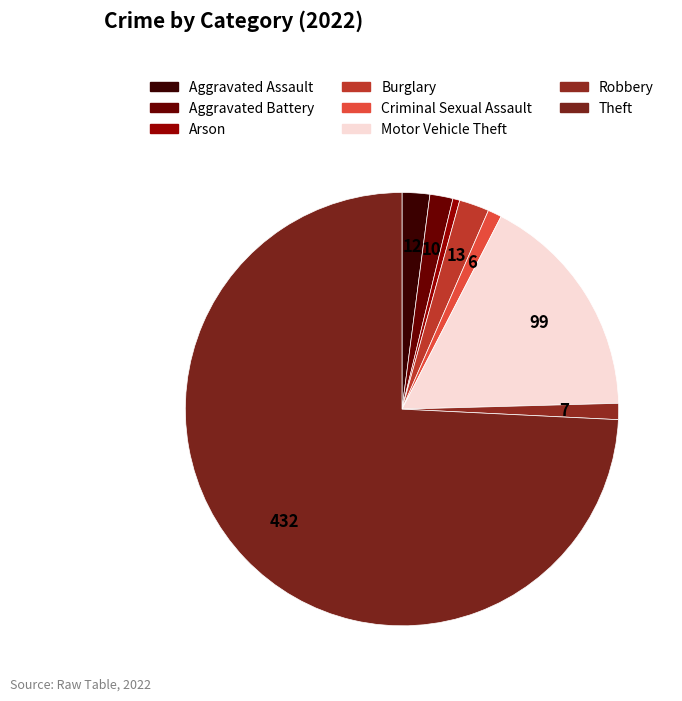

How many slices are in this pie chart?

8